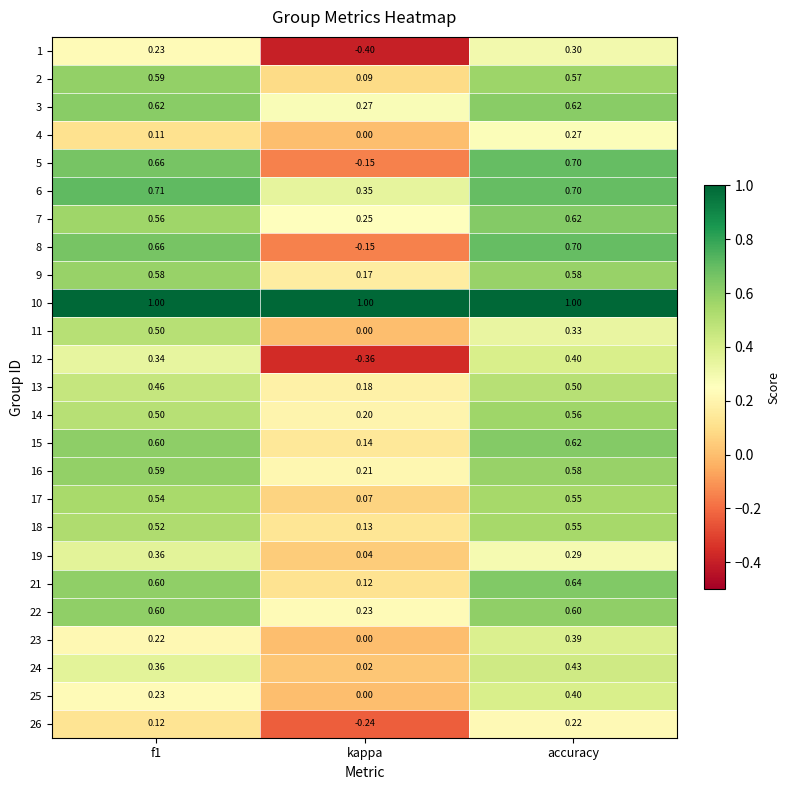

What is the smallest value displayed?

-0.4